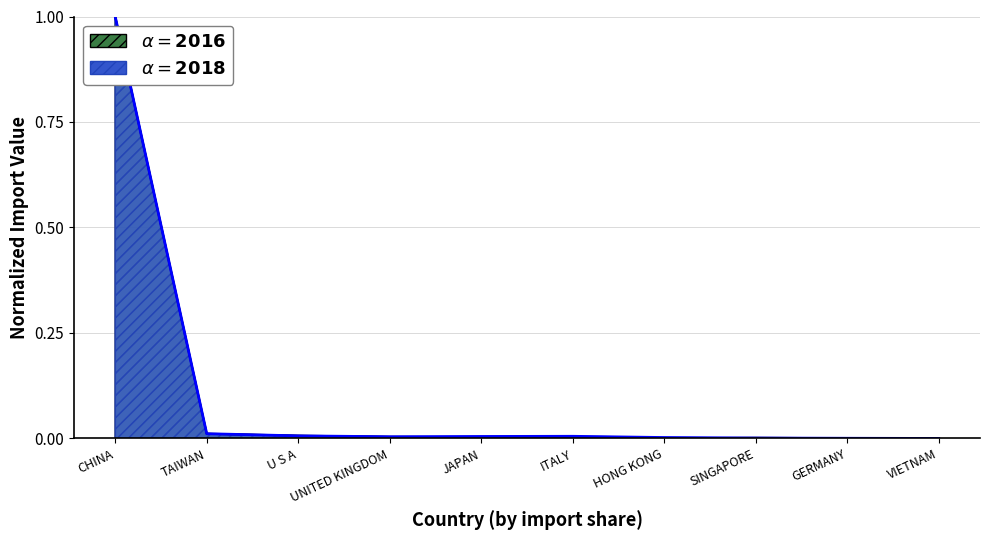

Between UNITED KINGDOM and HONG KONG, which series saw the biggest shift?

201612